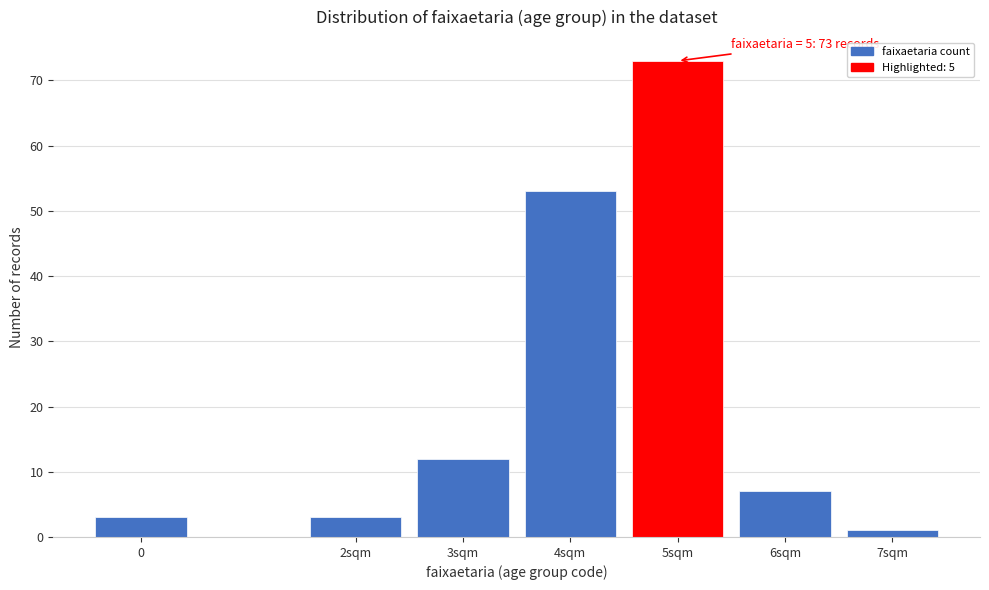

Reading left to right, what are all the values shown in this chart?

0=3	2sqm=3	3sqm=12	4sqm=53	5sqm=73	6sqm=7	7sqm=1